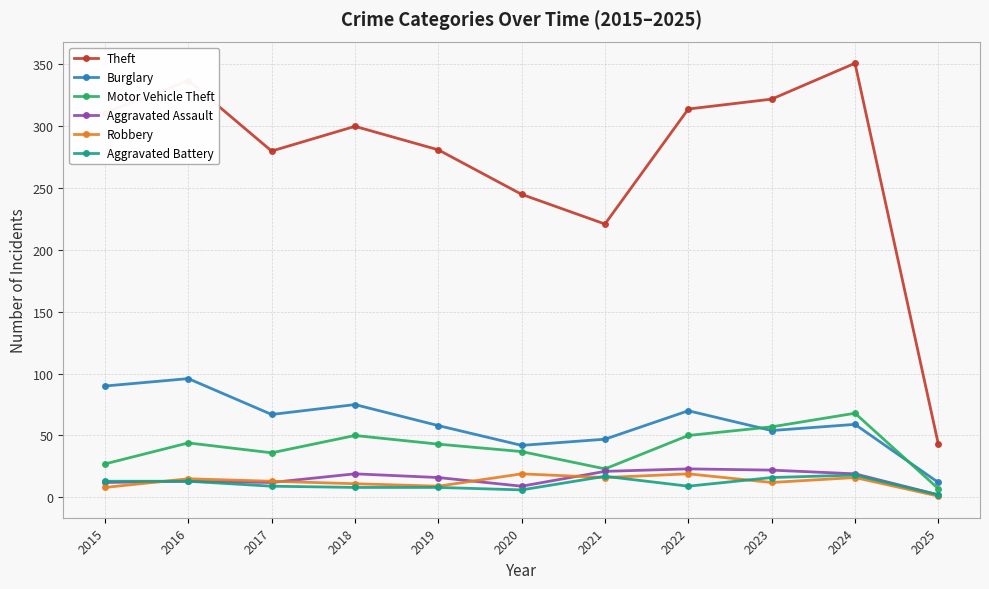

Read the Theft value at 2016, to the nearest 50.

350